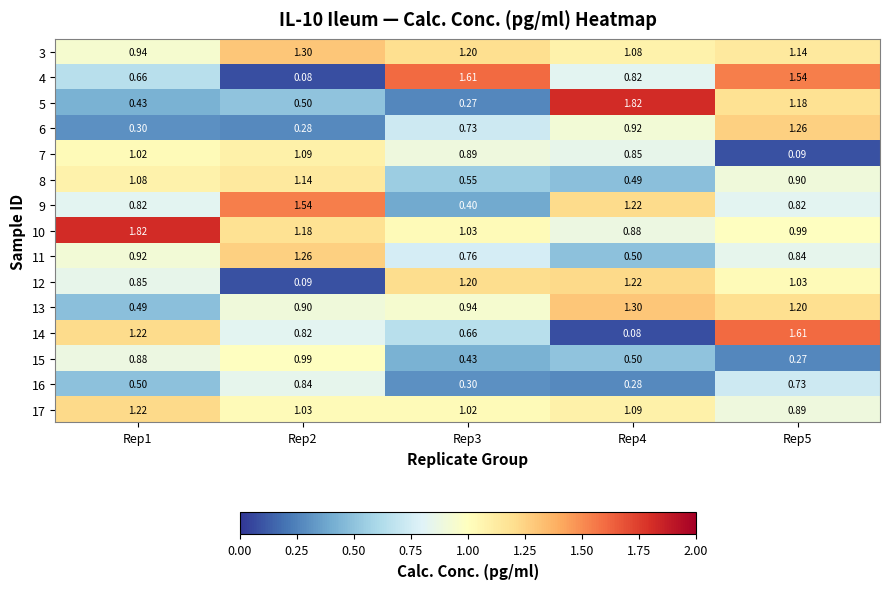

Rank the series at Rep2 from highest to lowest value.

9, 3, 11, 10, 8, 7, 17, 15, 13, 16, 14, 5, 6, 12, 4